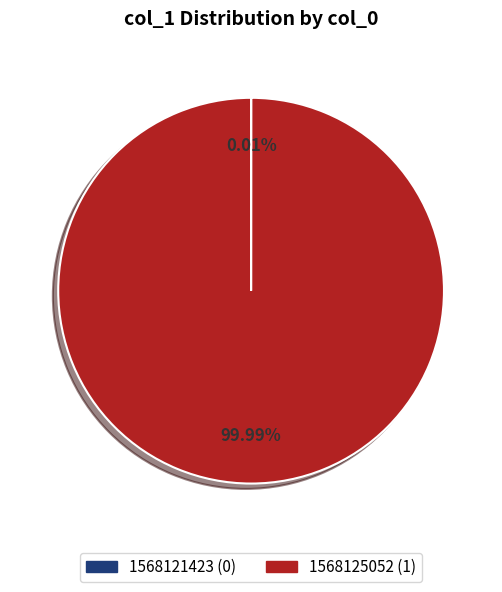

To the nearest percent, what is the average slice percentage?

50%